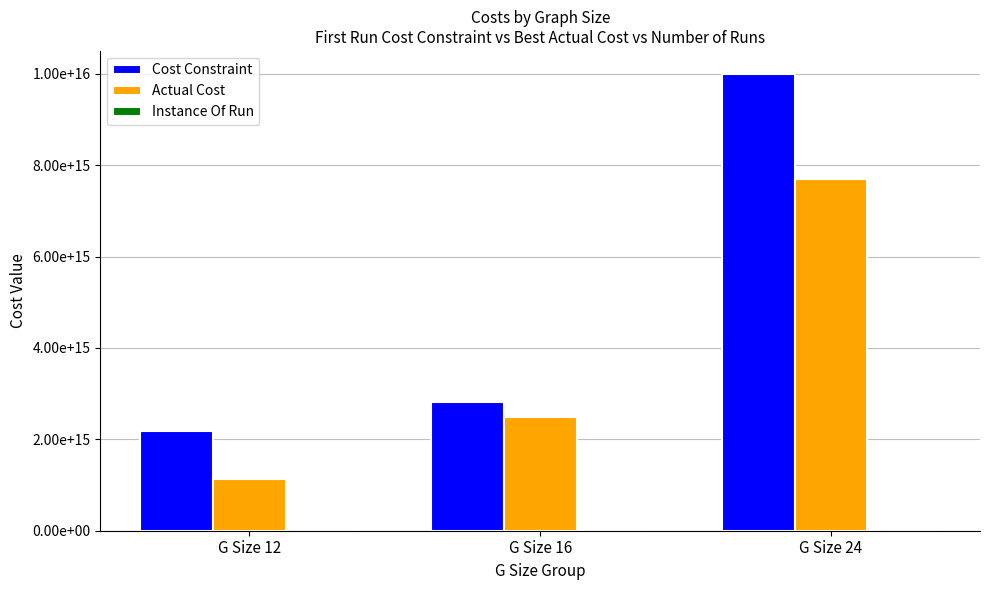

Are the bars grouped side by side (vs. stacked)?

Yes